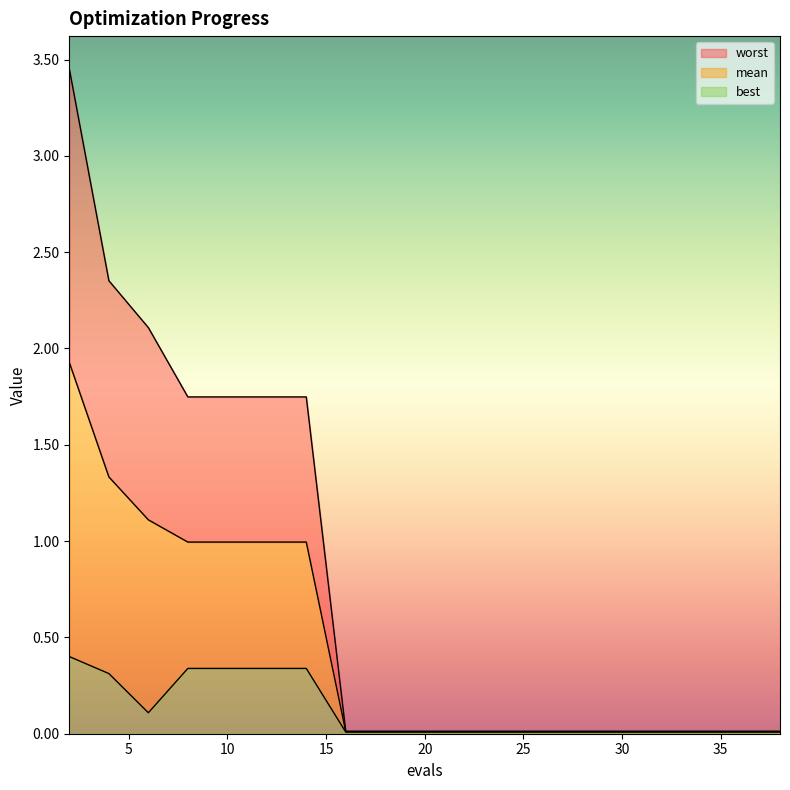

What is the difference between the mean values at 22 and 2?

1.9